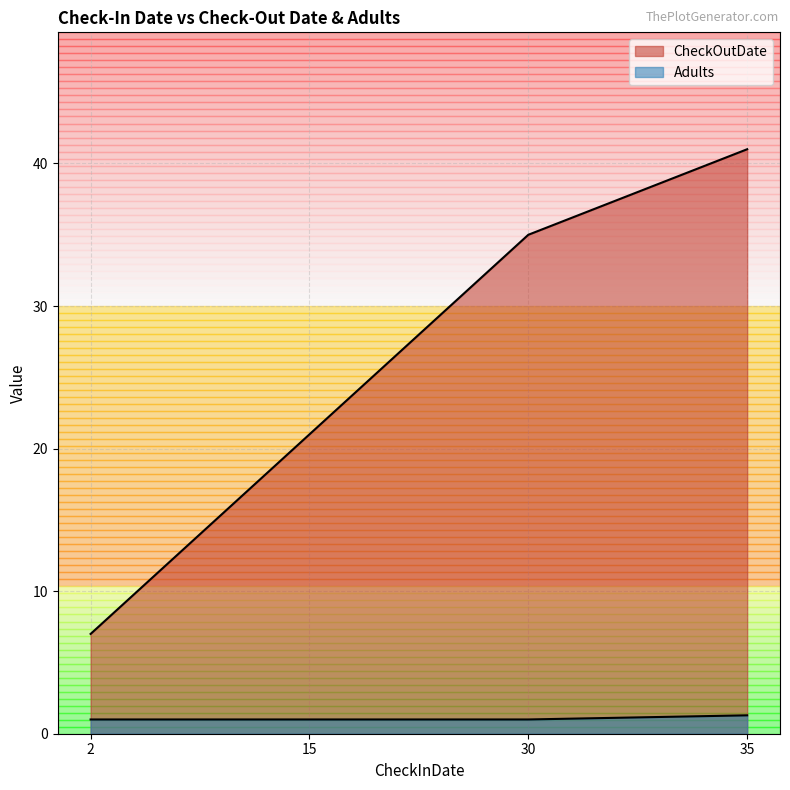

Which series has the largest total across all categories?

CheckOutDate